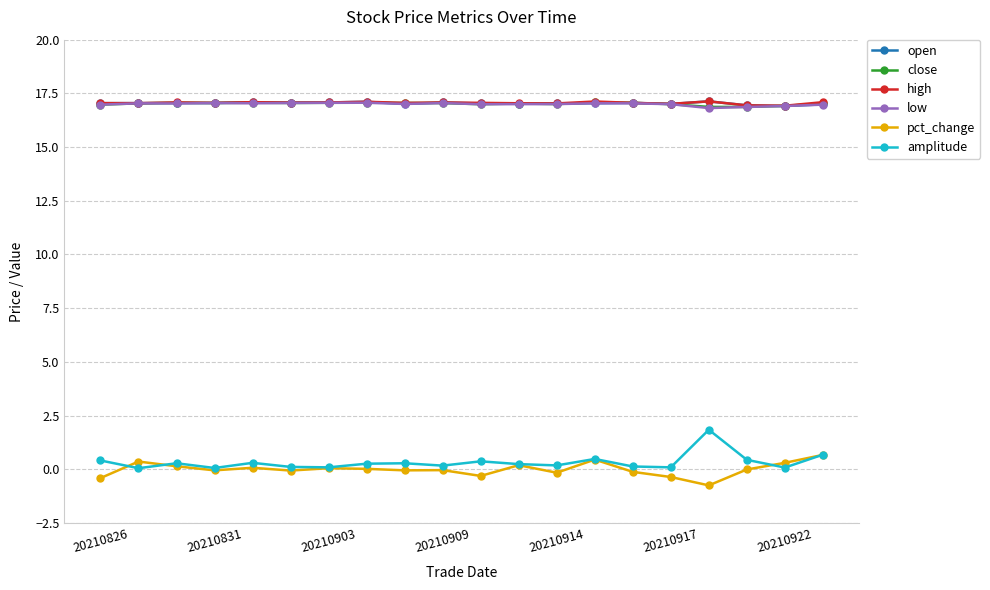

Does the chart display data point markers on the line(s)?

Yes